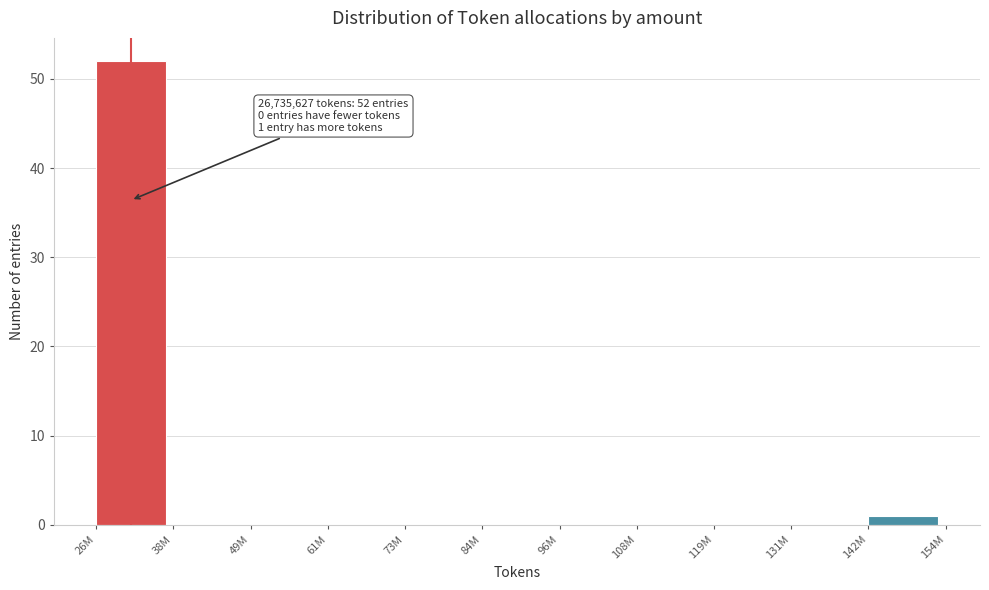

Reading left to right, what are all the values shown in this chart?

26M=52	38M=0	49M=0	61M=0	73M=0	84M=0	96M=0	108M=0	119M=0	131M=0	142M=1